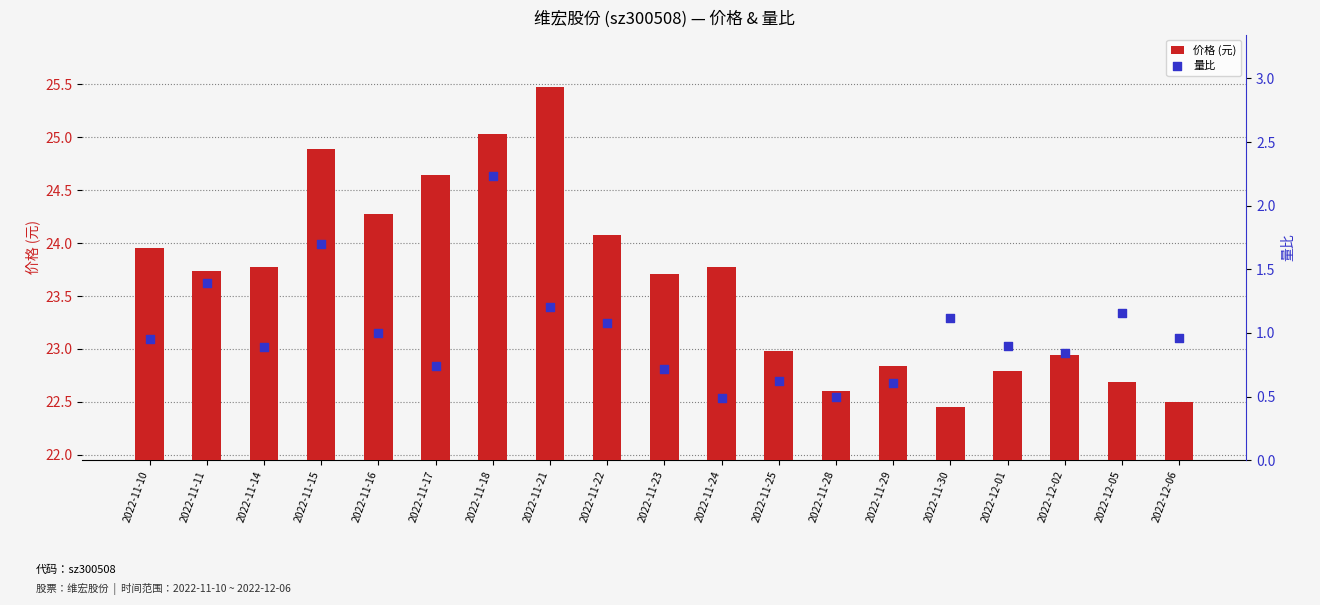

Which series reaches the minimum Y coordinate?

量比